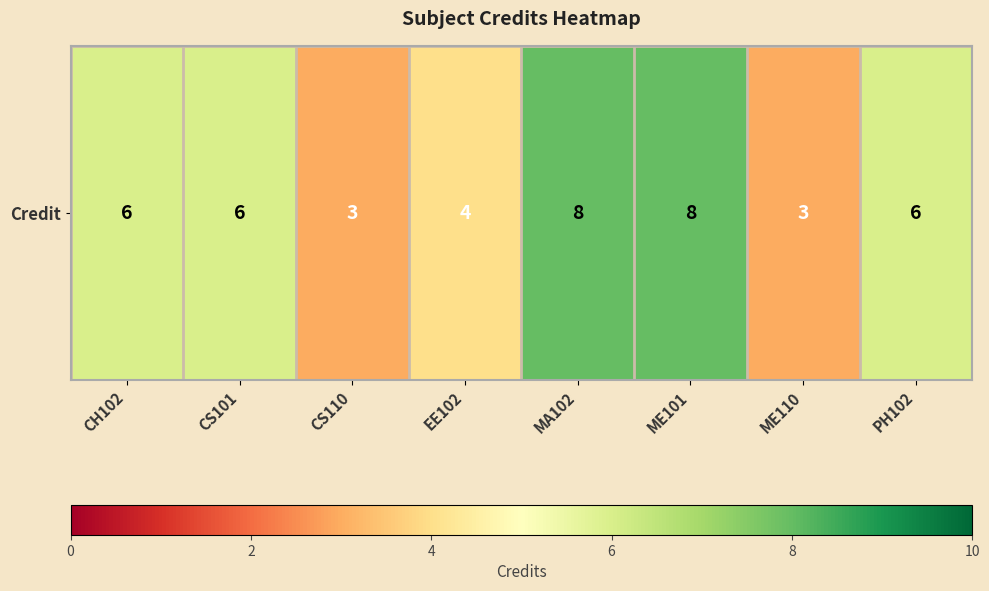

What is the ratio of the value at ME110 to the value at ME101?

0.4